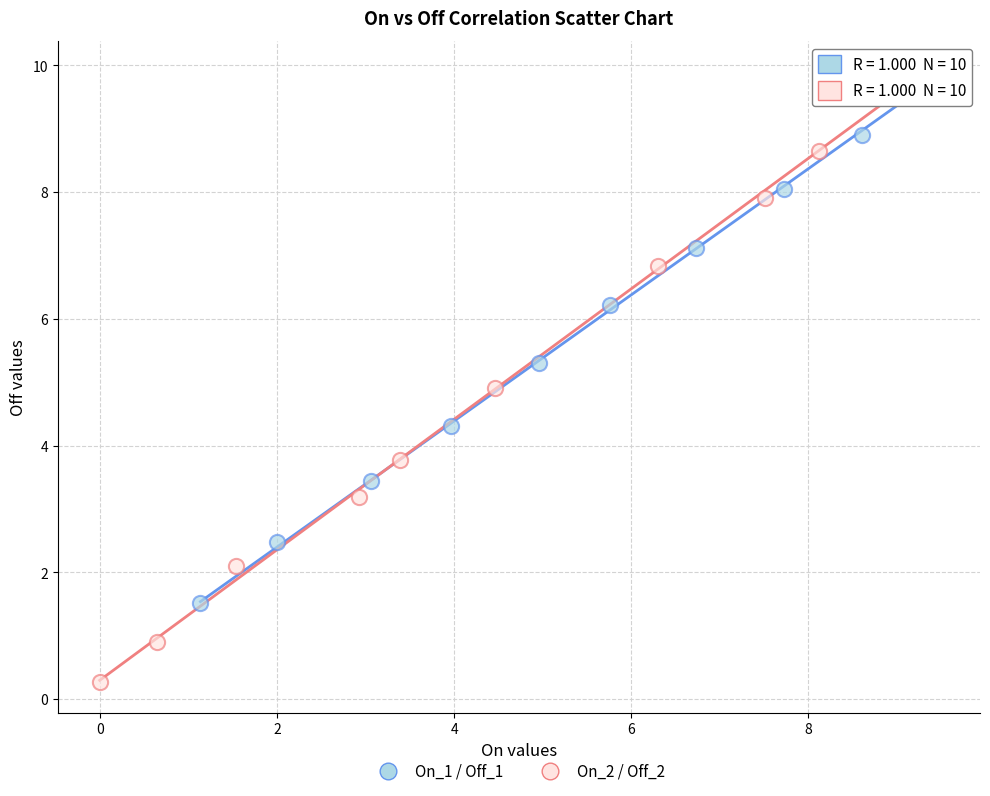

Which series has the widest spread of Y values?

On_2 / Off_2